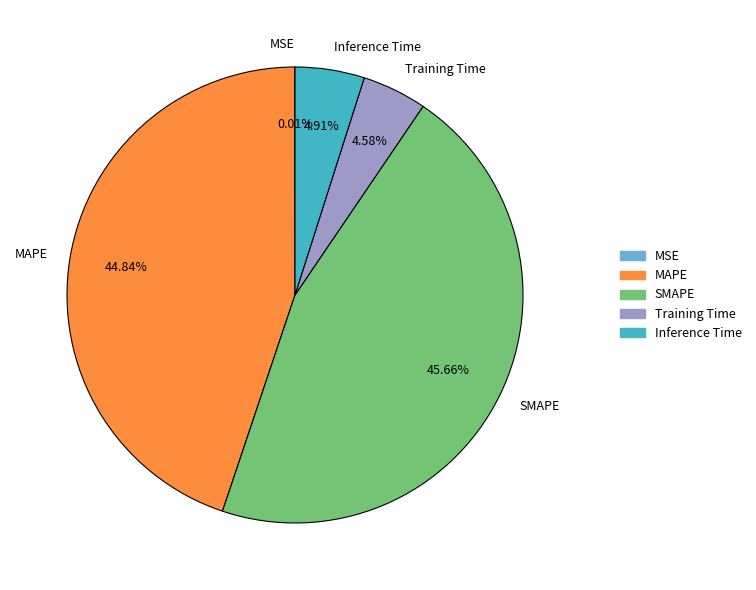

What is the total percentage of SMAPE and MAPE?

90.5%